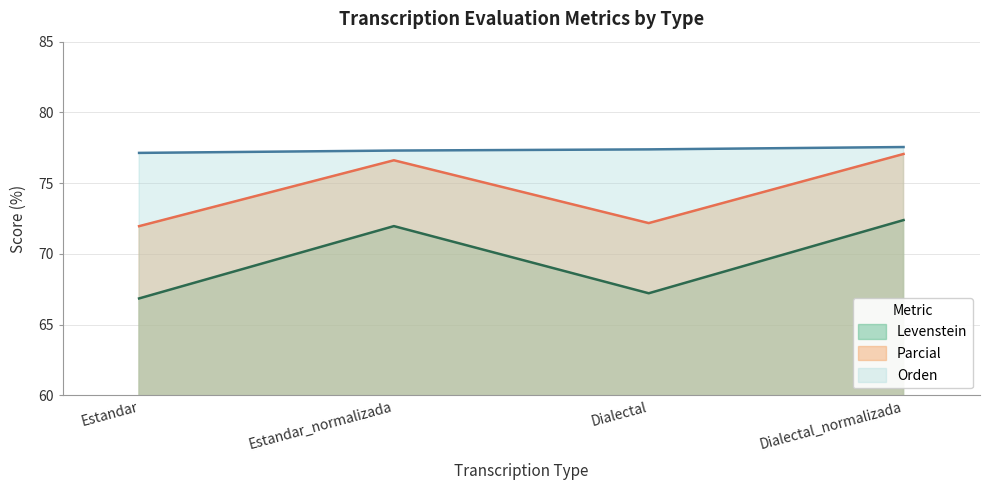

True or false: Parcial and Levenstein cross at least once.

False